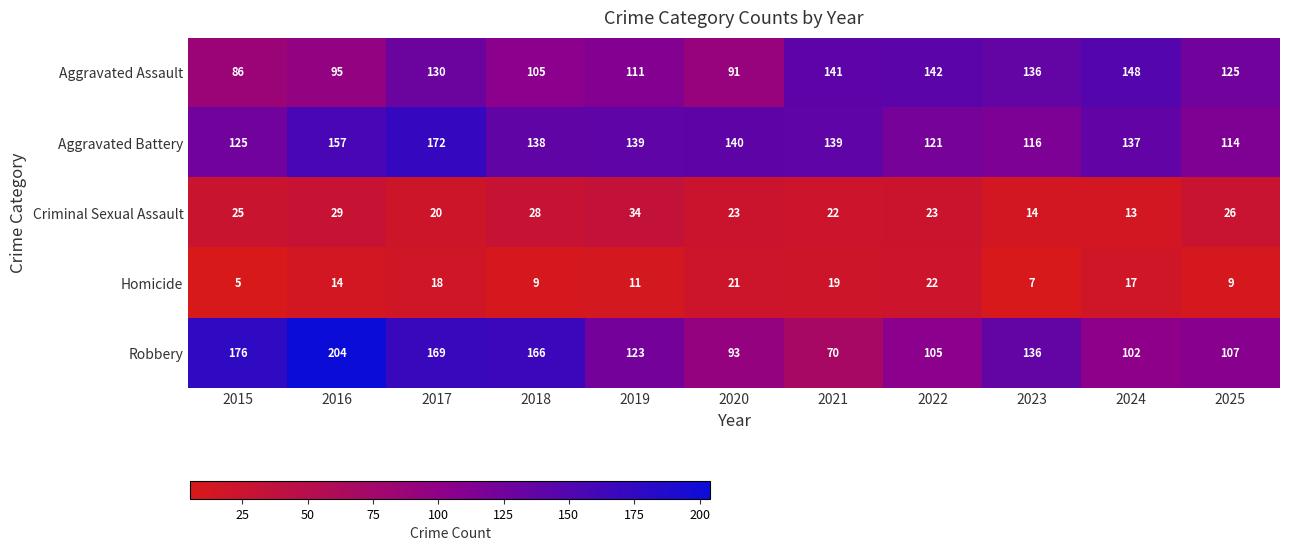

At which category does the chart reach its minimum across all series?

2015